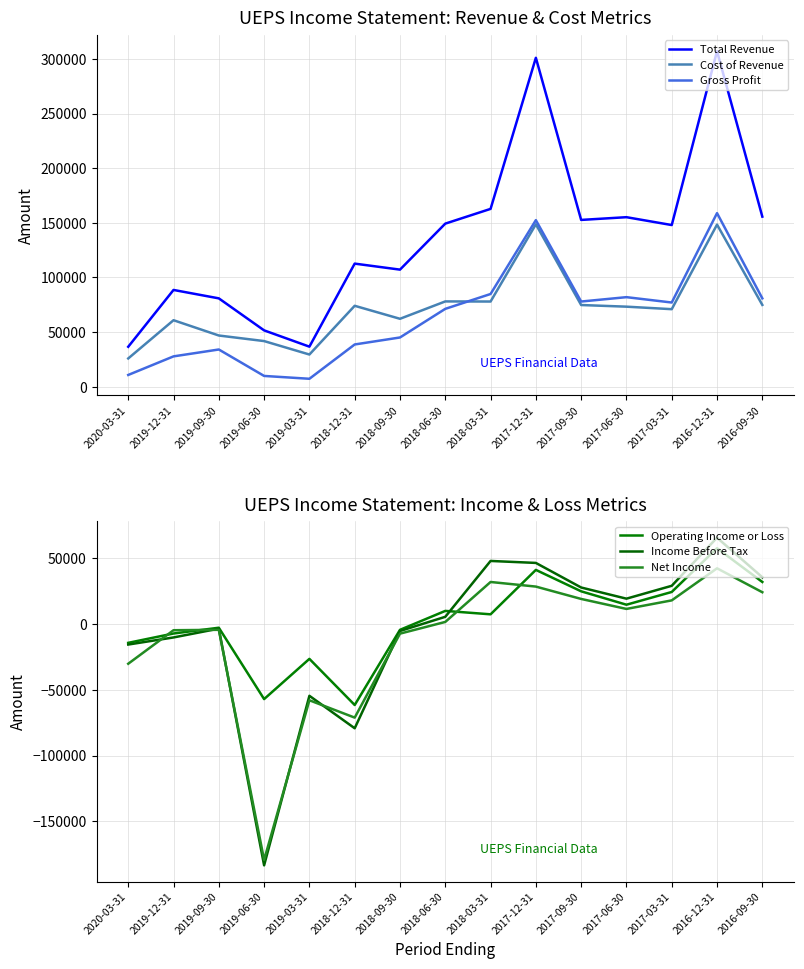

What are all the series names shown in the legend?

Total Revenue, Cost of Revenue, Gross Profit, Operating Income or Loss, Income Before Tax, Net Income